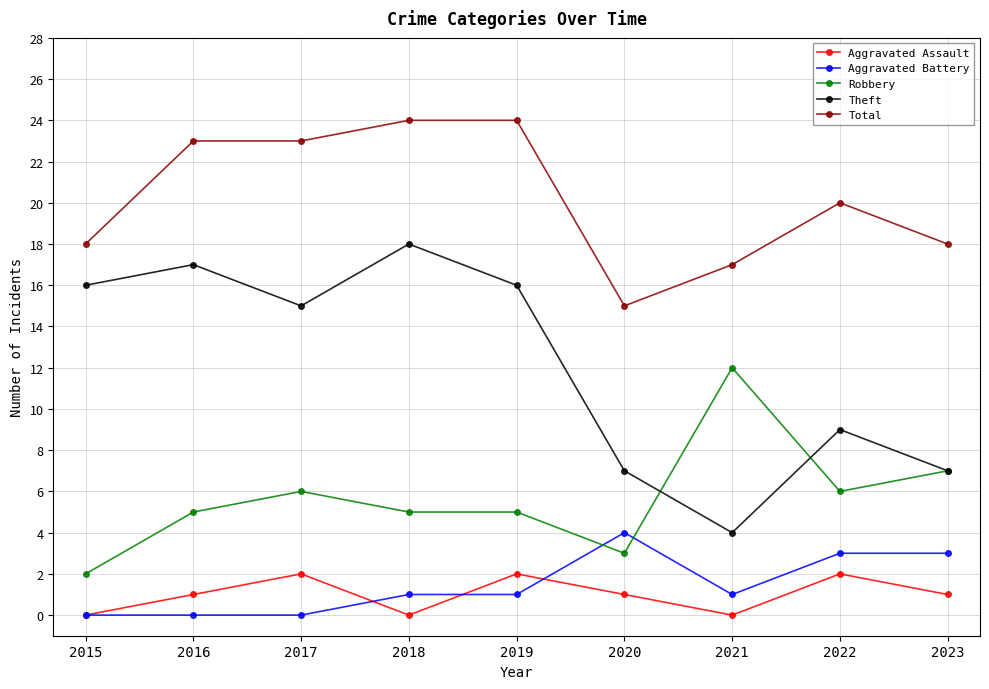

Rank the series by their maximum value, from highest to lowest.

Total, Theft, Robbery, Aggravated Battery, Aggravated Assault